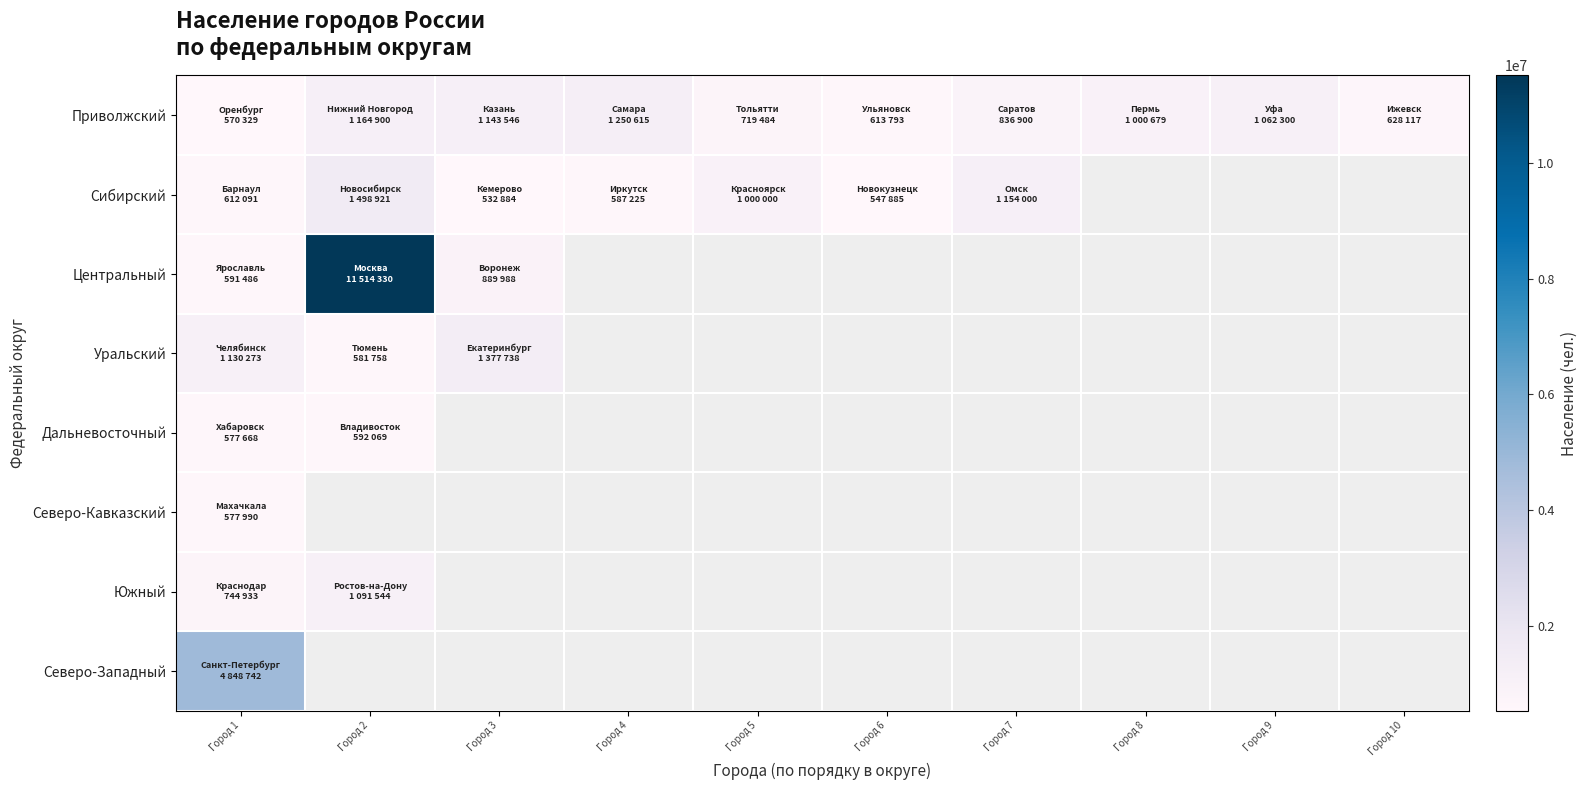

What is the difference between the maximum and second lowest values in the Приволжский series?

636822.0